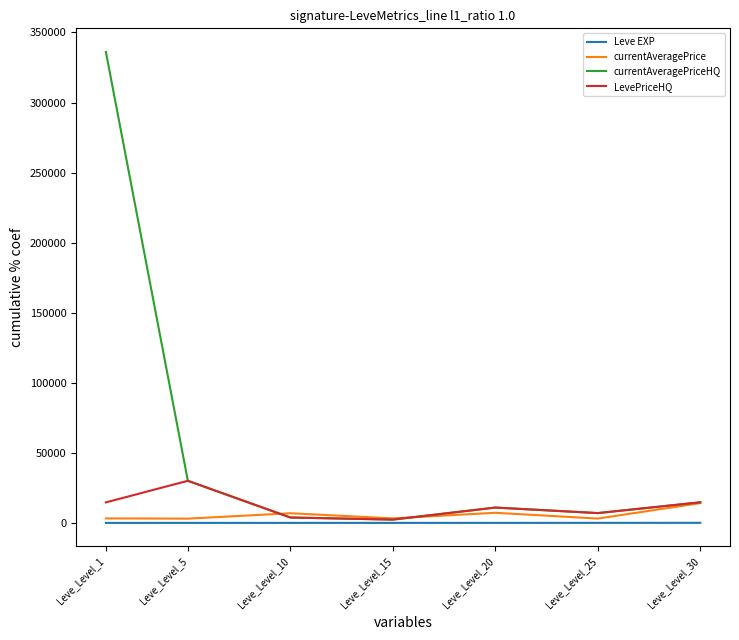

At which label is currentAveragePriceHQ closest to 169251?

Leve_Level_5